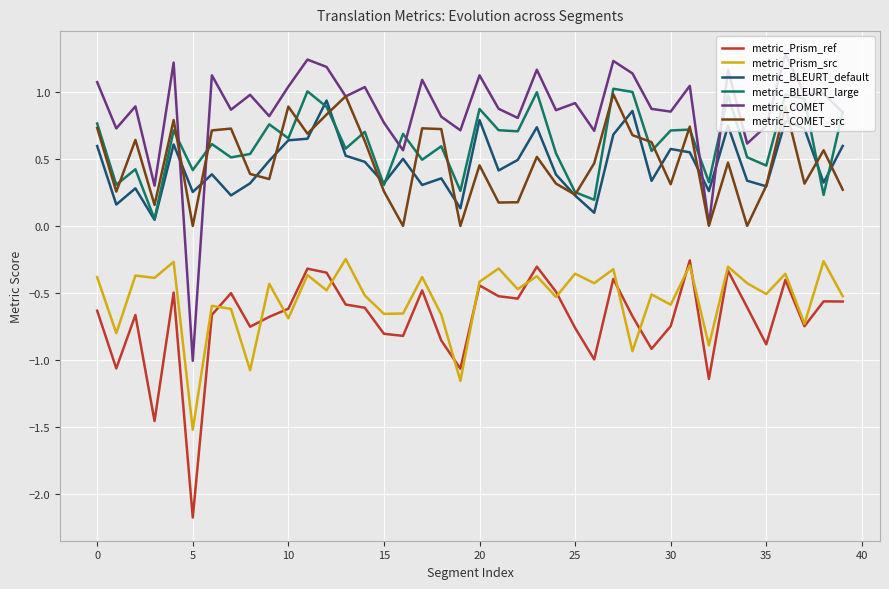

What is the maximum value shown in the chart?

1.3